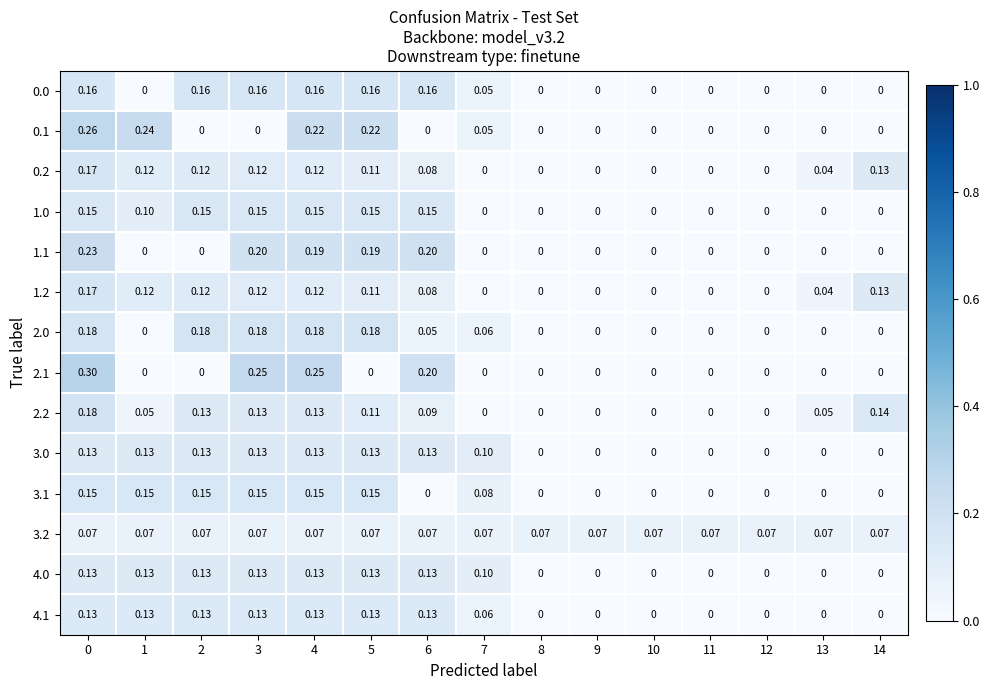

Count the number of categories in the chart.

15